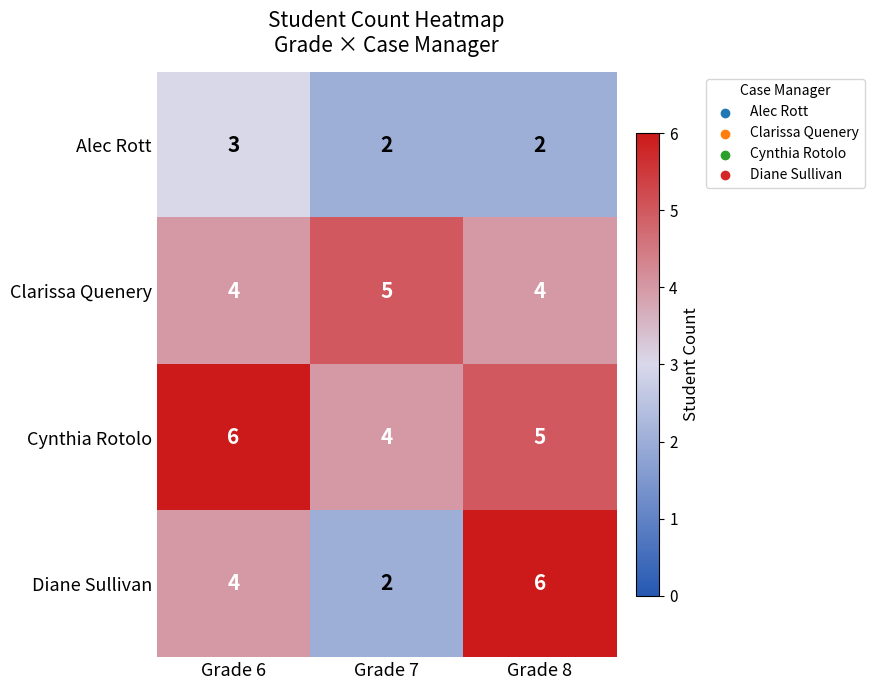

Reading left to right, extract all data points from this chart.

Alec Rott: Grade 6=3	Grade 7=2	Grade 8=2
Clarissa Quenery: Grade 6=4	Grade 7=5	Grade 8=4
Cynthia Rotolo: Grade 6=6	Grade 7=4	Grade 8=5
Diane Sullivan: Grade 6=4	Grade 7=2	Grade 8=6